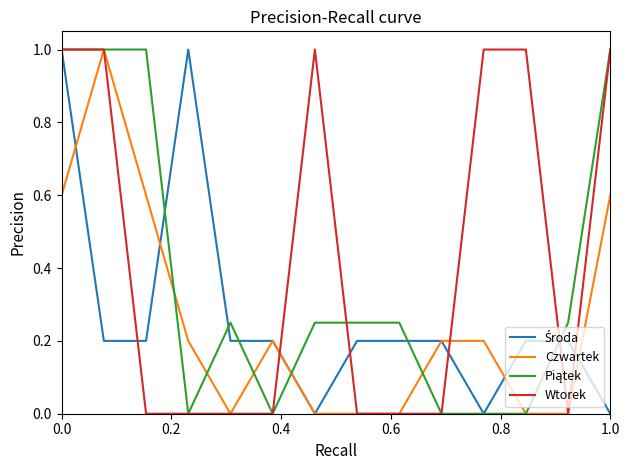

Which series has the largest total across all categories?

Wtorek